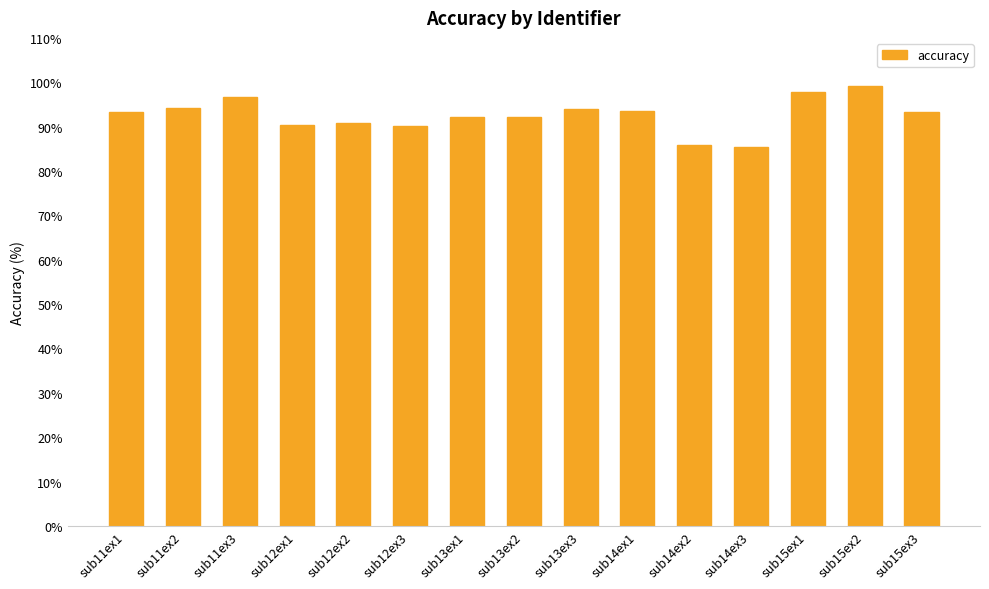

Between sub15ex2 and sub12ex3, which is larger?

sub15ex2